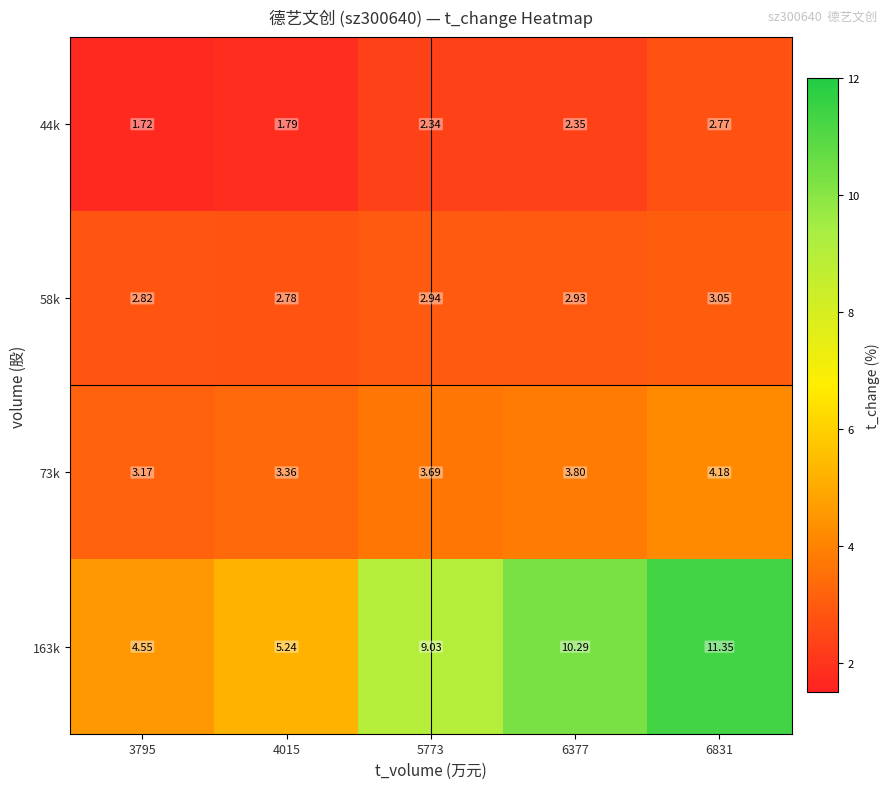

At which category is the sum across all series the highest?

6831